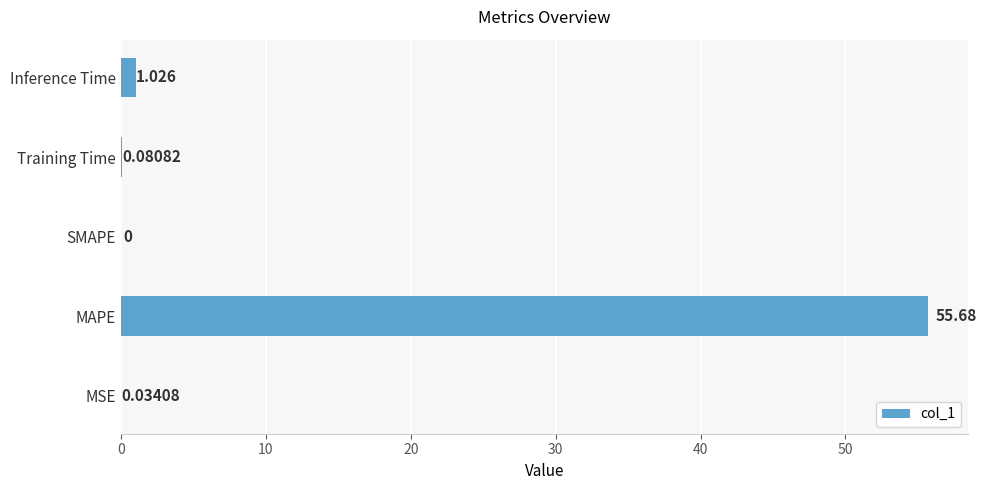

At which label is the value closest to 27?

Inference Time